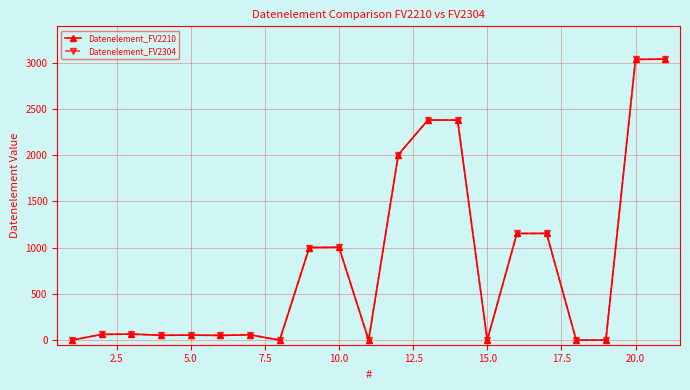

List the series in order of their peak value, lowest first.

Datenelement_FV2210, Datenelement_FV2304